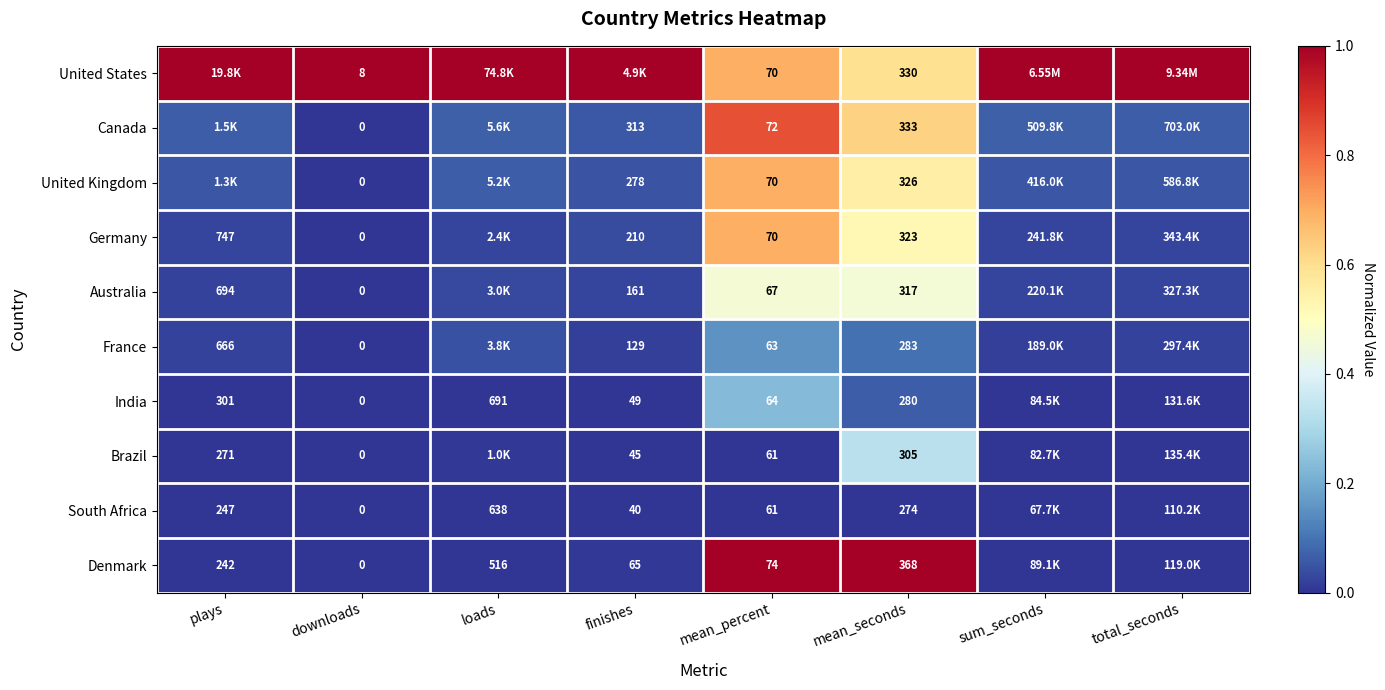

At how many categories does at least one series exceed 0?

8